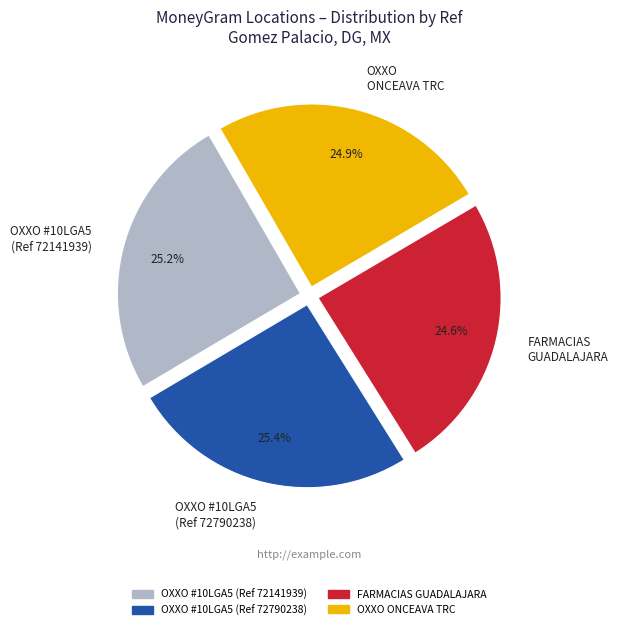

What percentage is NOT represented by OXXO #10LGA5 (Ref 72790238)?

74.6%